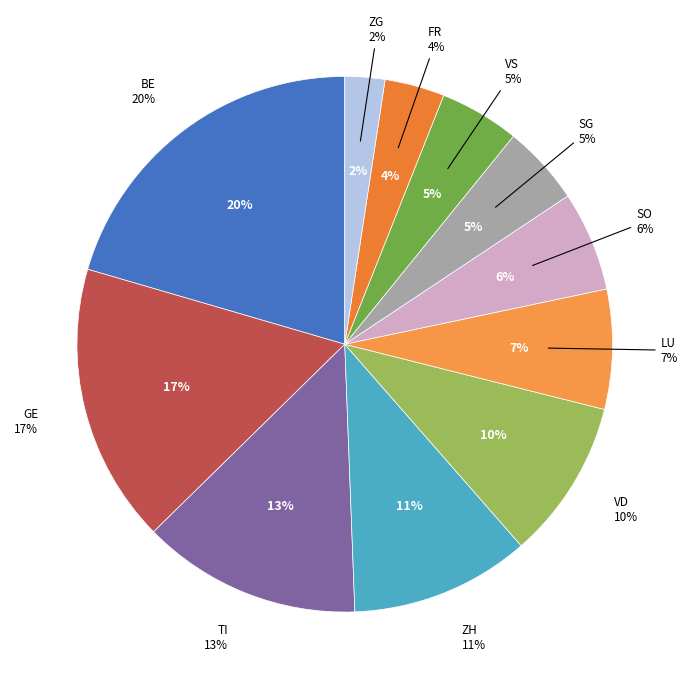

True or false: NW accounts for 1% of the total.

False